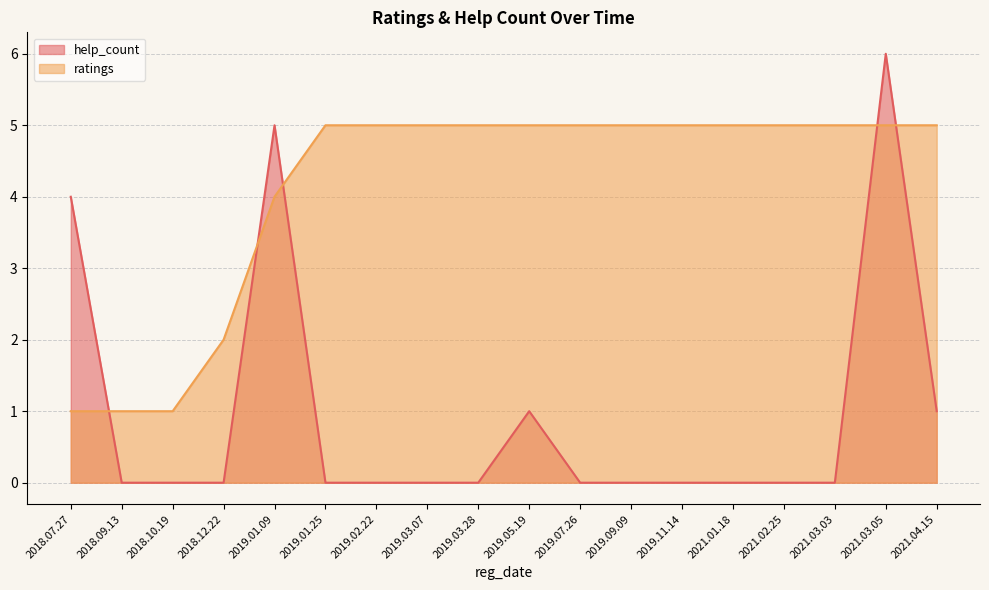

The value of ratings at 2019.03.28 is 7. True or false?

False